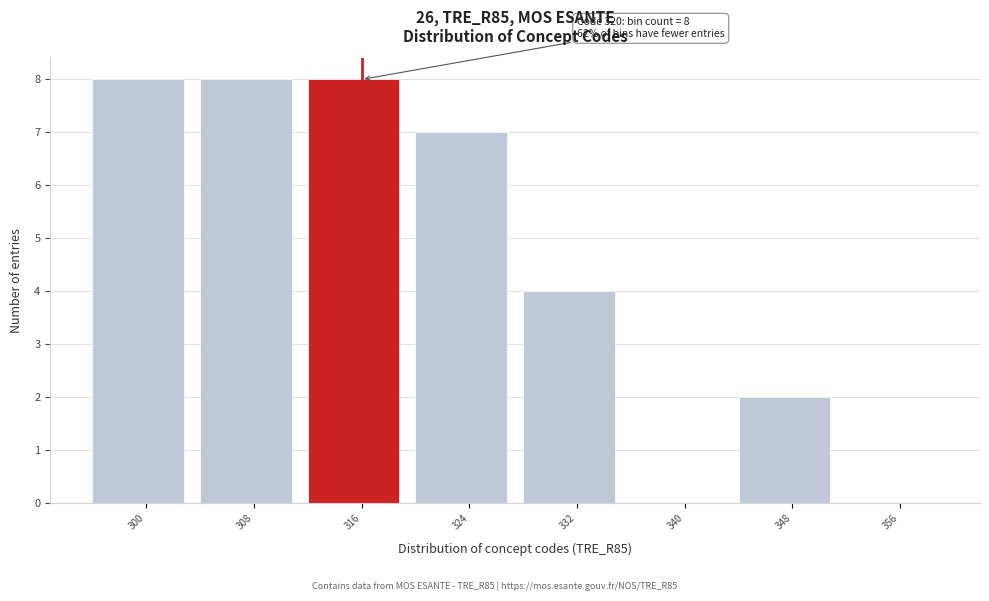

Reading right to left, what are all the values shown in this chart?

356=0	348=2	340=0	332=4	324=7	316=8	308=8	300=8